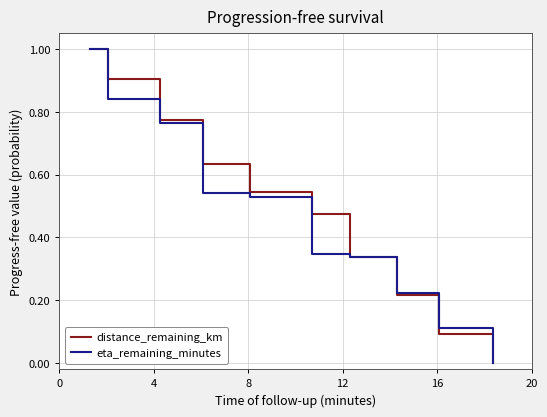

What is the maximum value for eta_remaining_minutes?

1.0